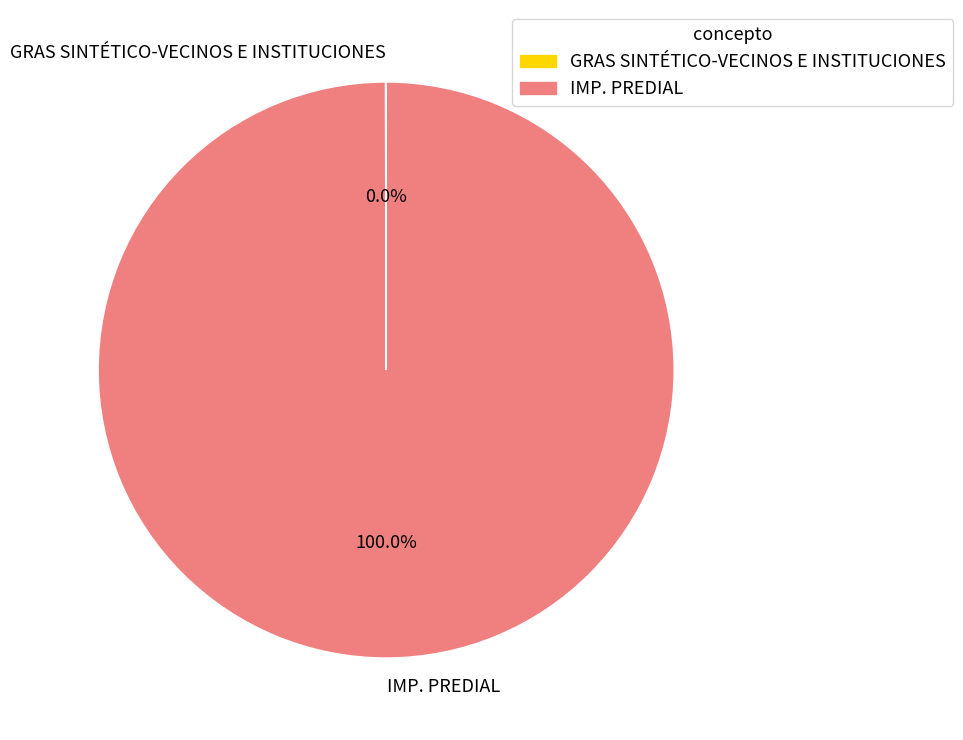

Is there any slice that represents more than half of the pie?

Yes